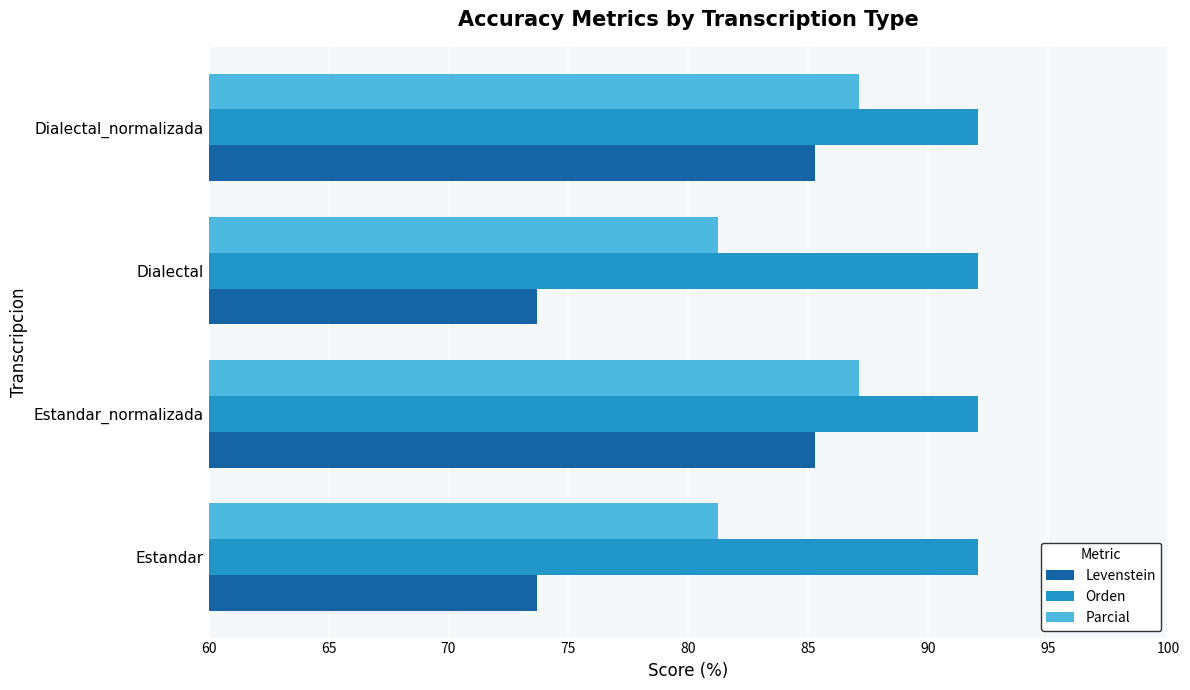

What is the smallest value displayed?

73.7